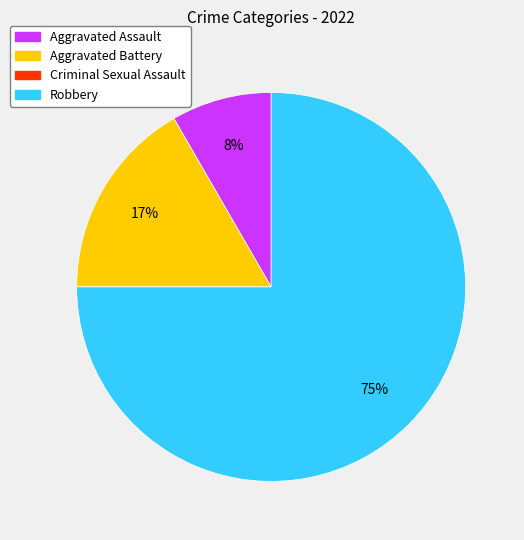

Between Robbery and Aggravated Battery, which is larger?

Robbery